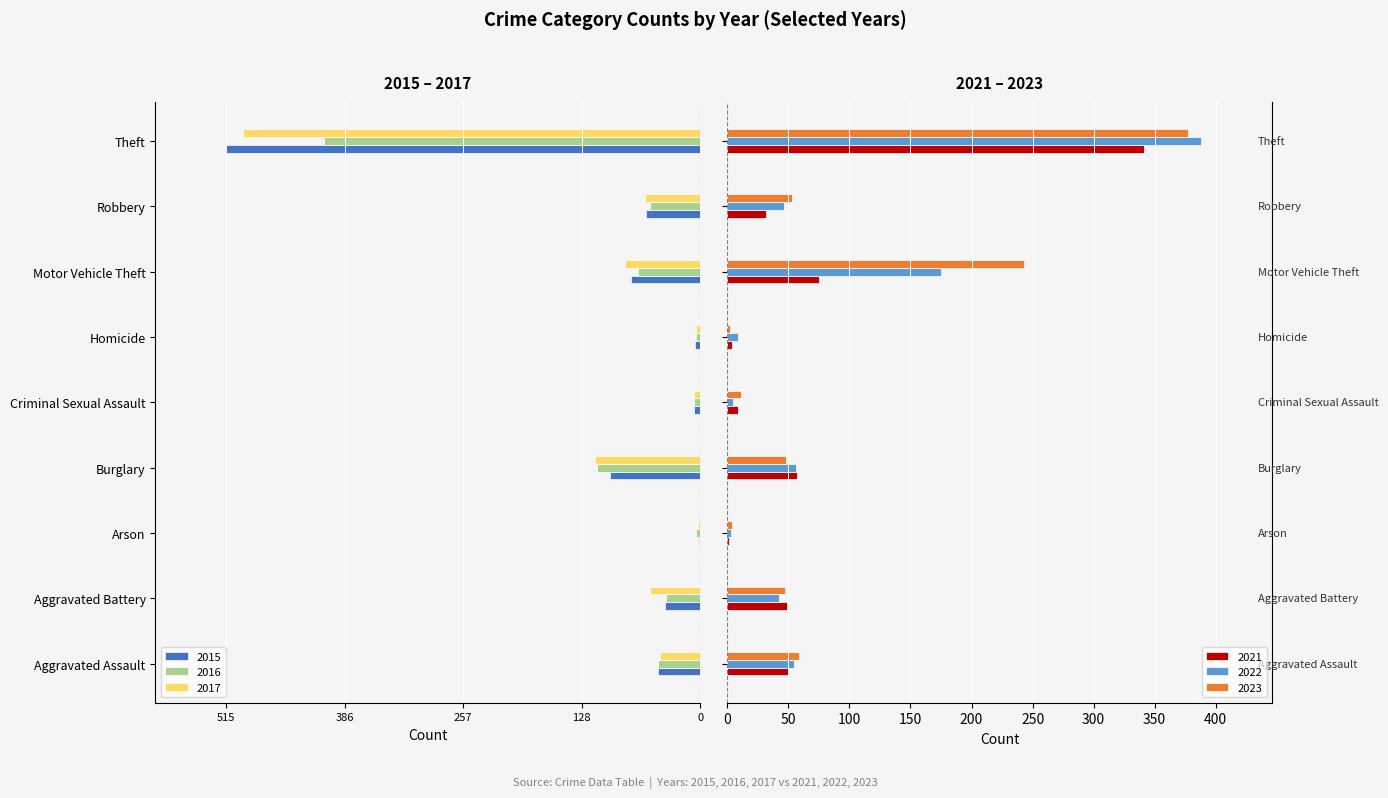

What is the value of the 2021 bar at the 9th from the left?

341